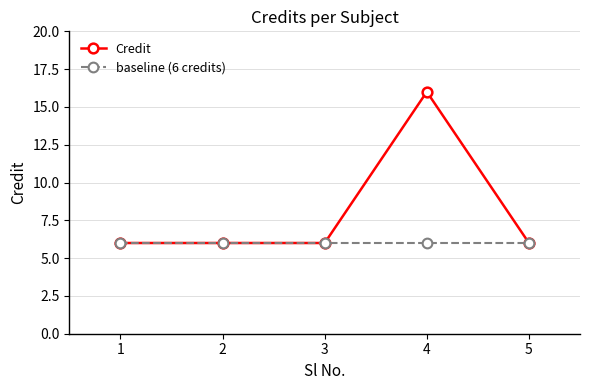

What are all the series names shown in the legend?

Credit, baseline (6 credits)